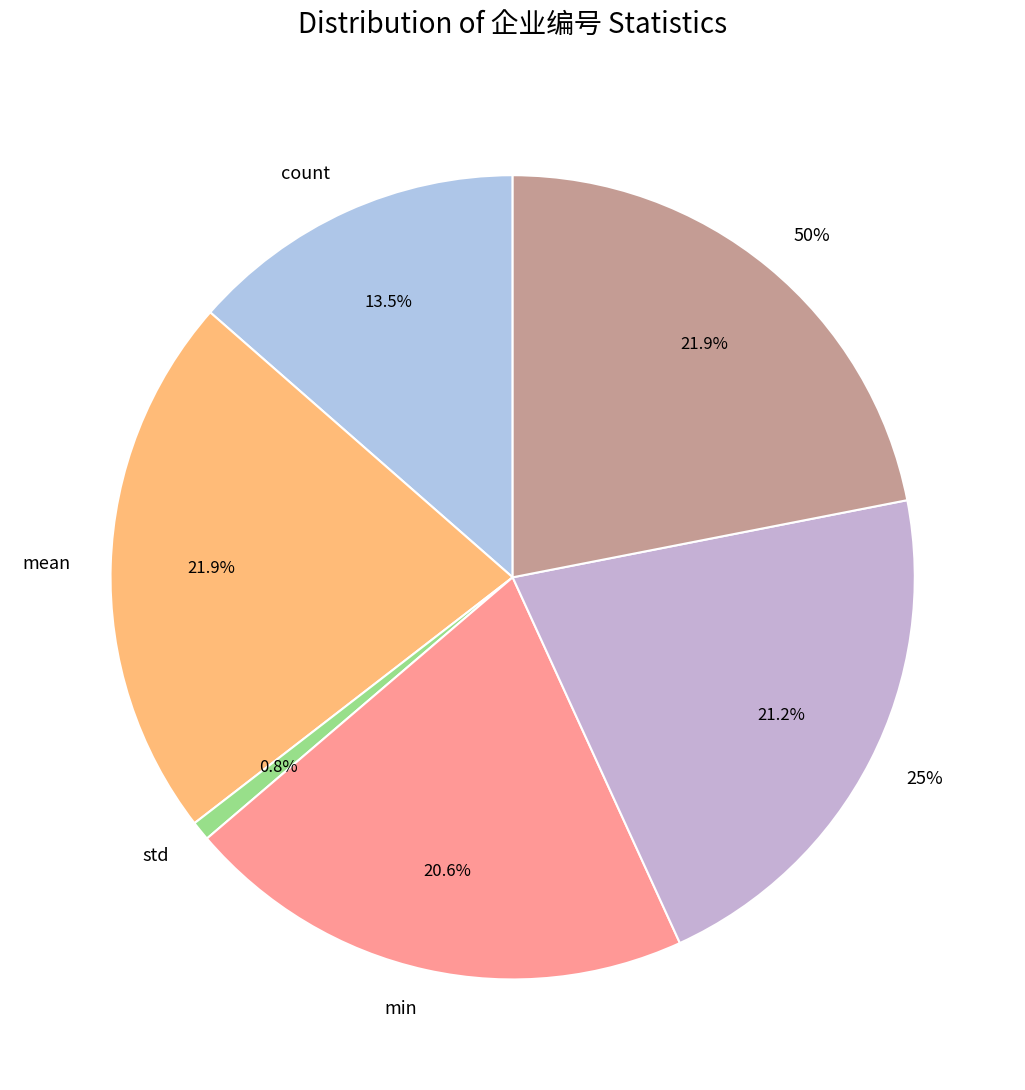

Which category has the smallest portion of the pie?

std